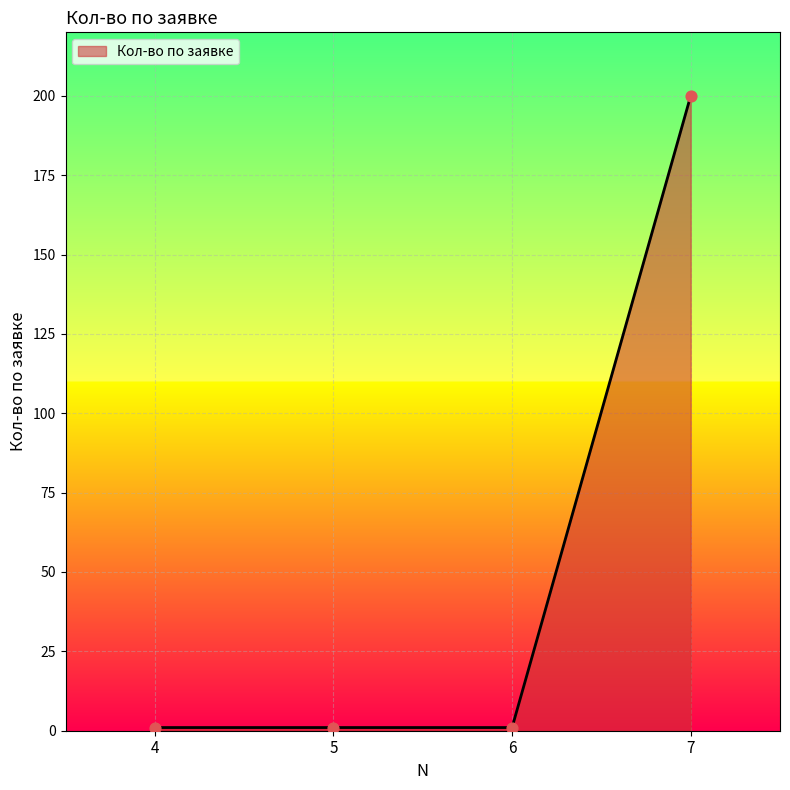

What is the ratio of the value at 7 to the value at 6?

200.0